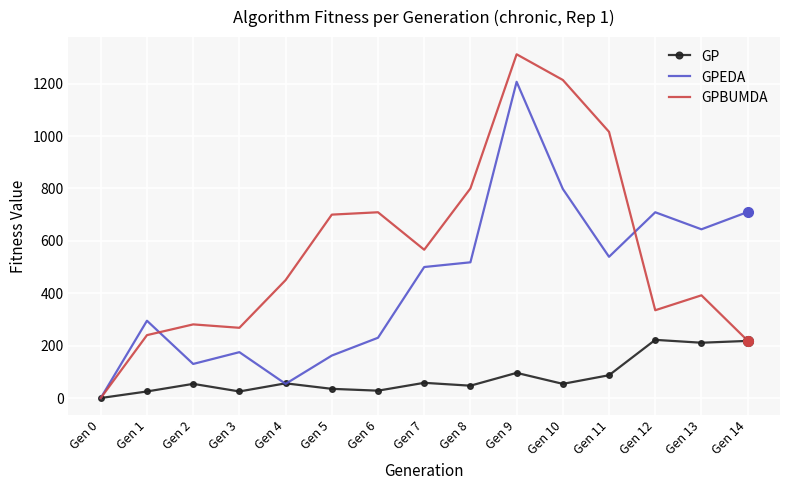

Which label corresponds to the smallest value in the chart?

Gen 0